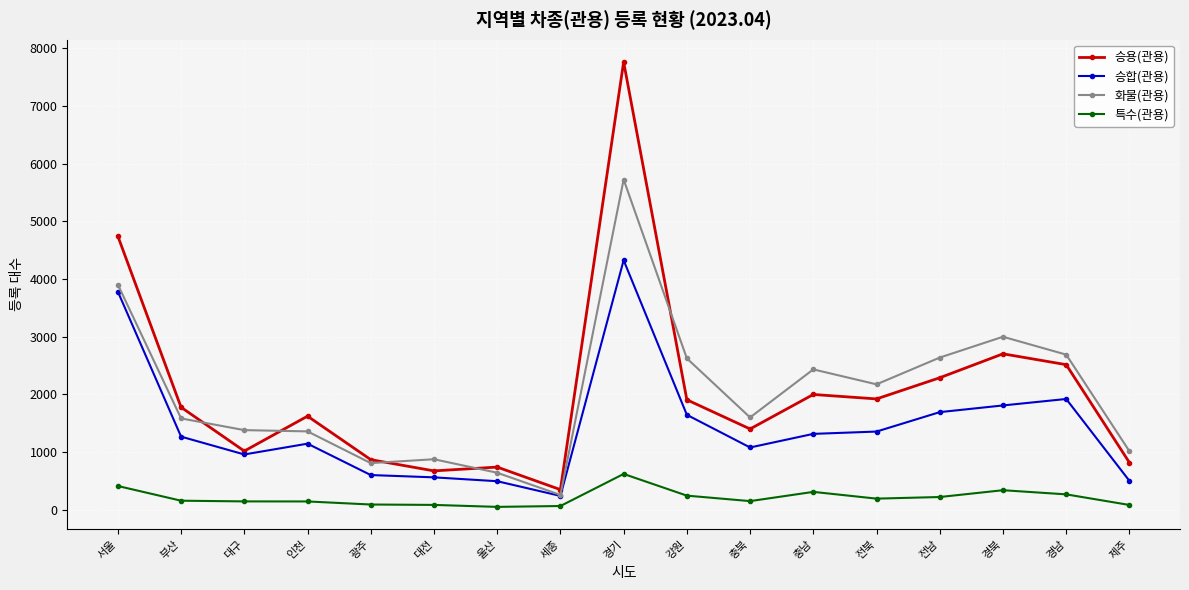

What position from the left is 제주?

17